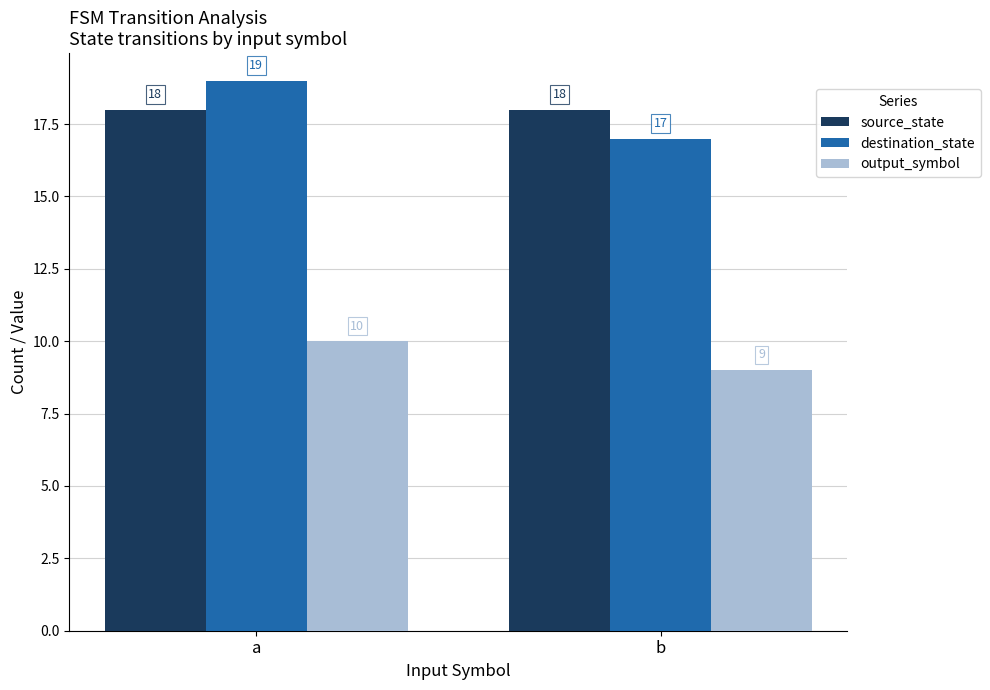

What is the difference between the maximum and minimum values in the output_symbol series?

1